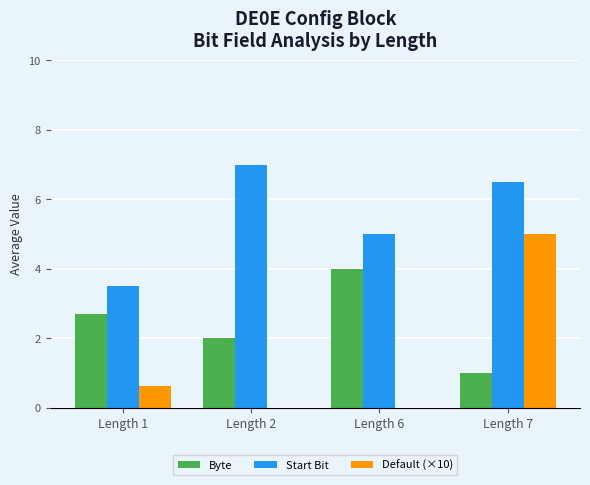

How many groups of bars are there?

4